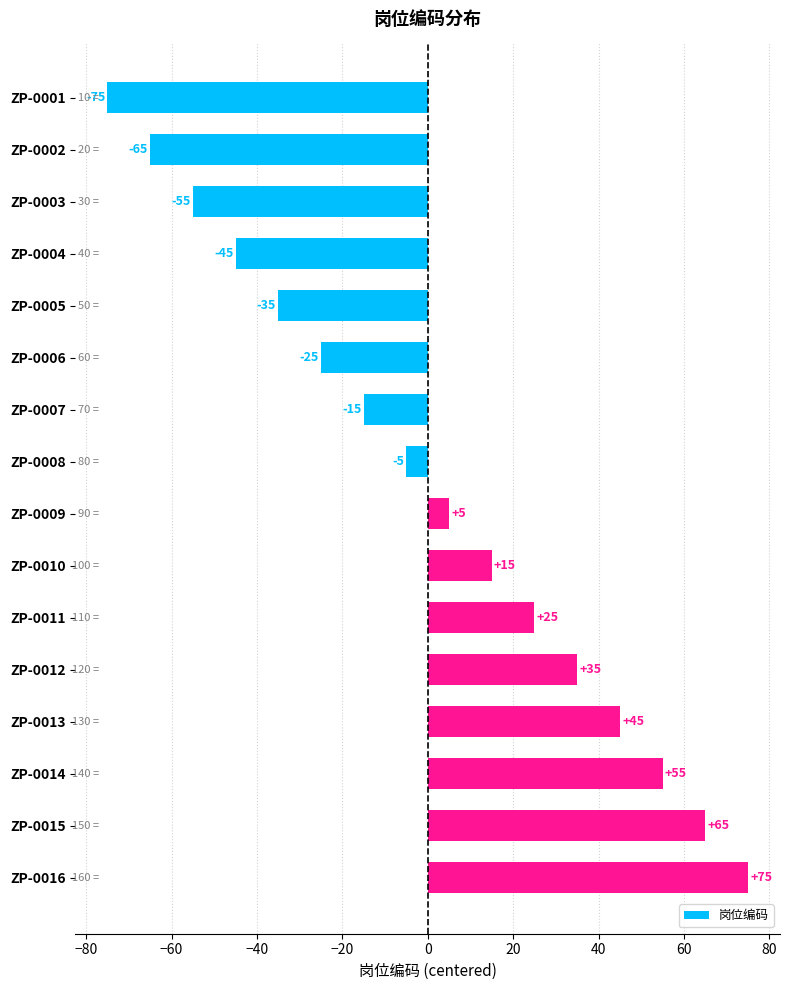

Reading top to bottom, list all the values displayed in this chart.

-75	-65	-55	-45	-35	-25	-15	-5	5	15	25	35	45	55	65	75